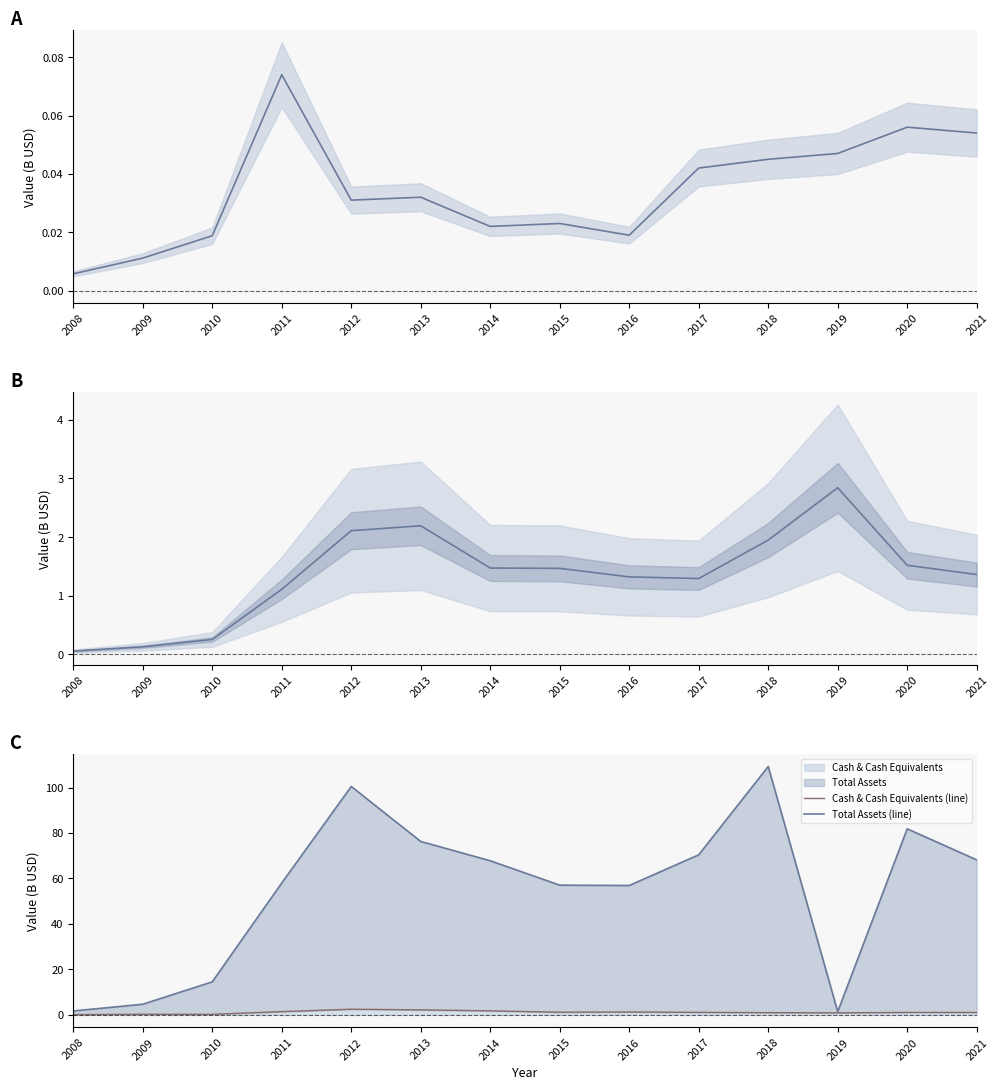

Which label corresponds to the smallest value in the chart?

2008